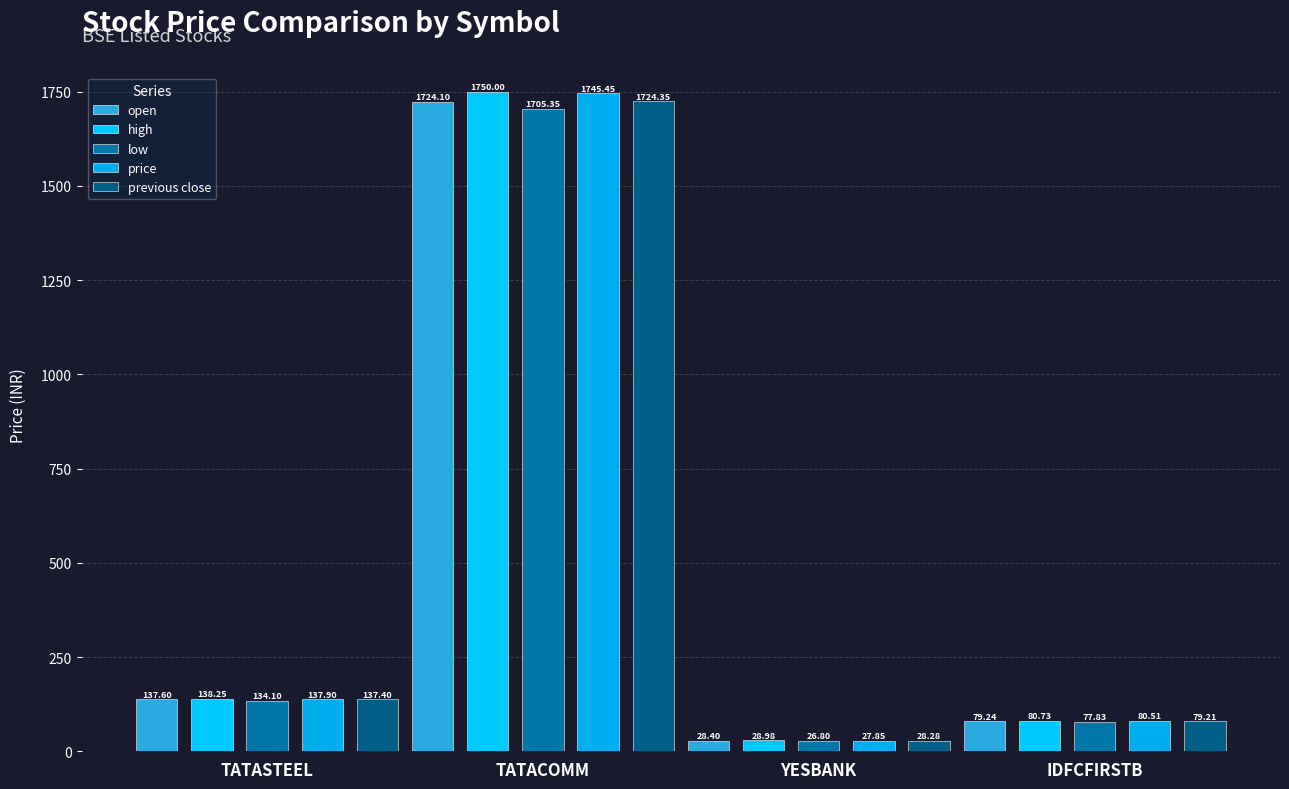

Which series has the widest spread of values?

high